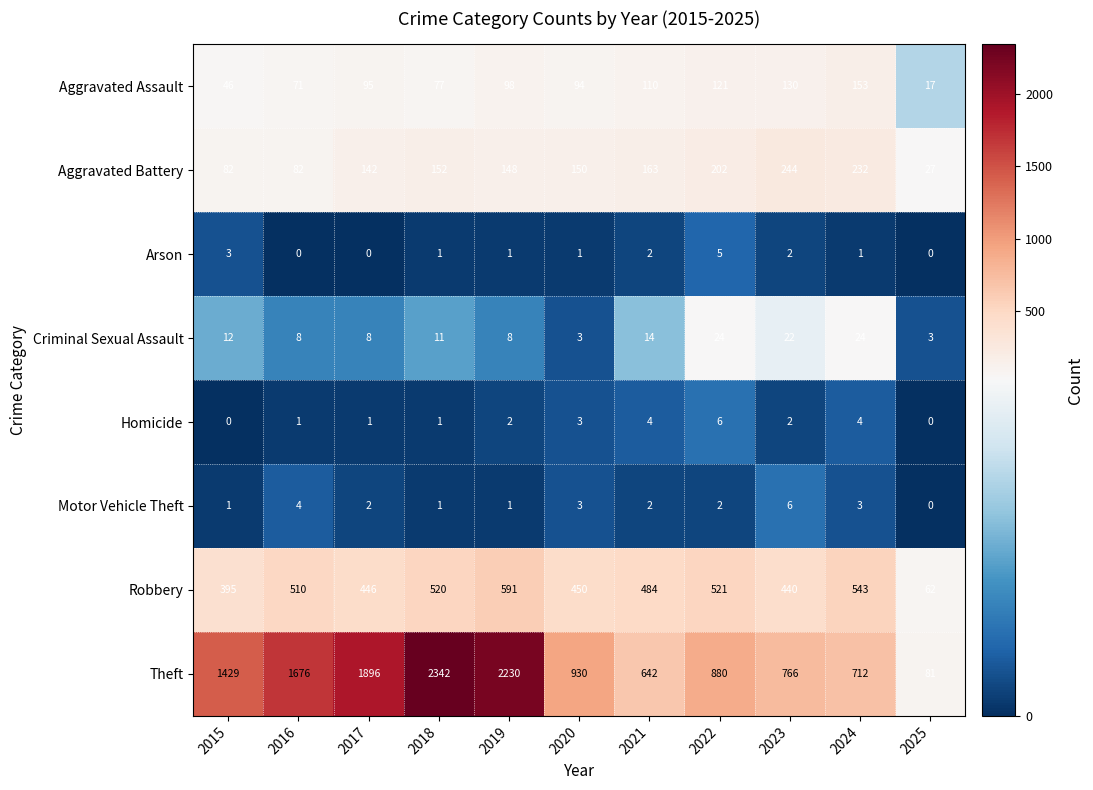

The Homicide series shows 2 at 2023. True or false?

True